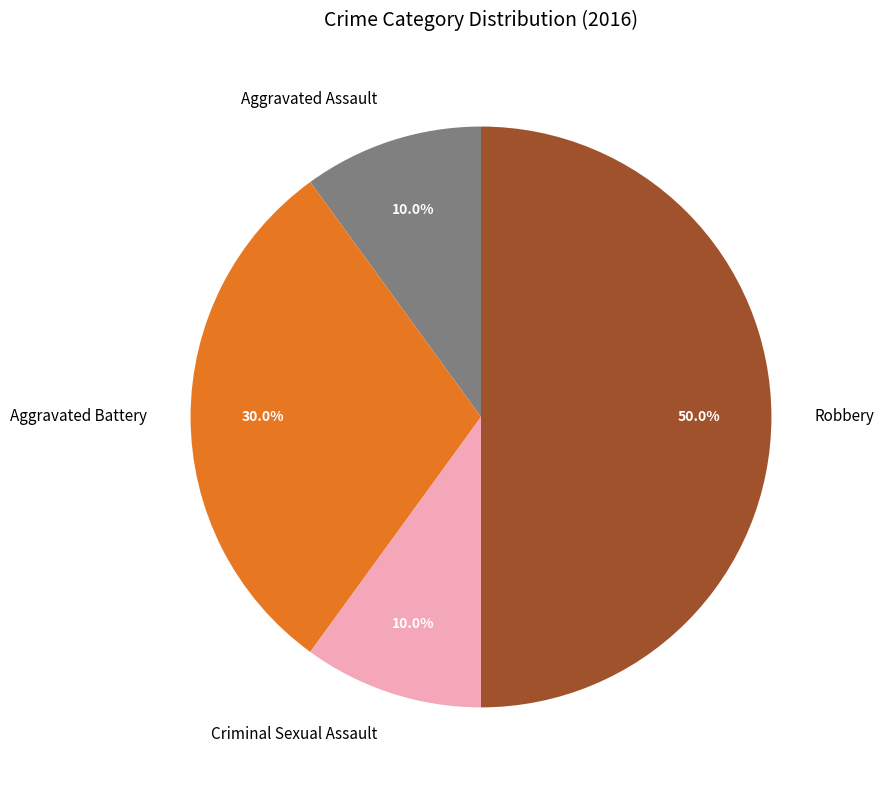

What is the total percentage of Criminal Sexual Assault and Robbery?

60.0%